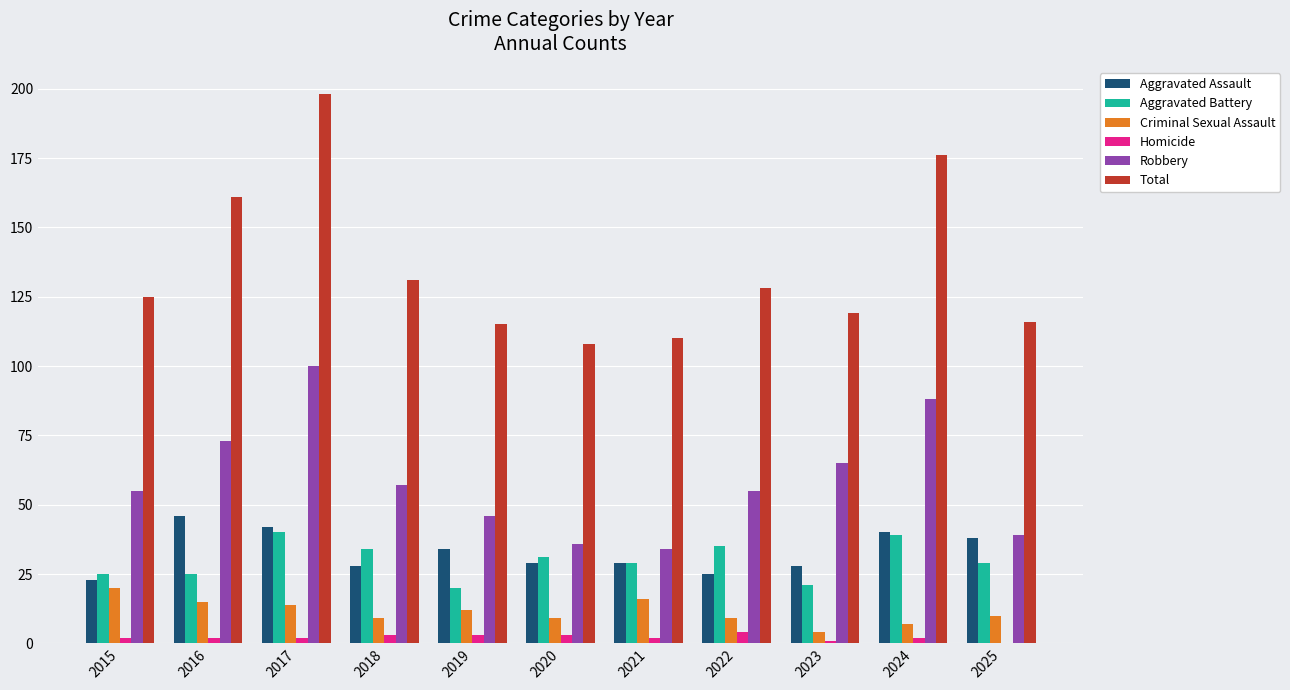

Which series has the widest spread of values?

Total